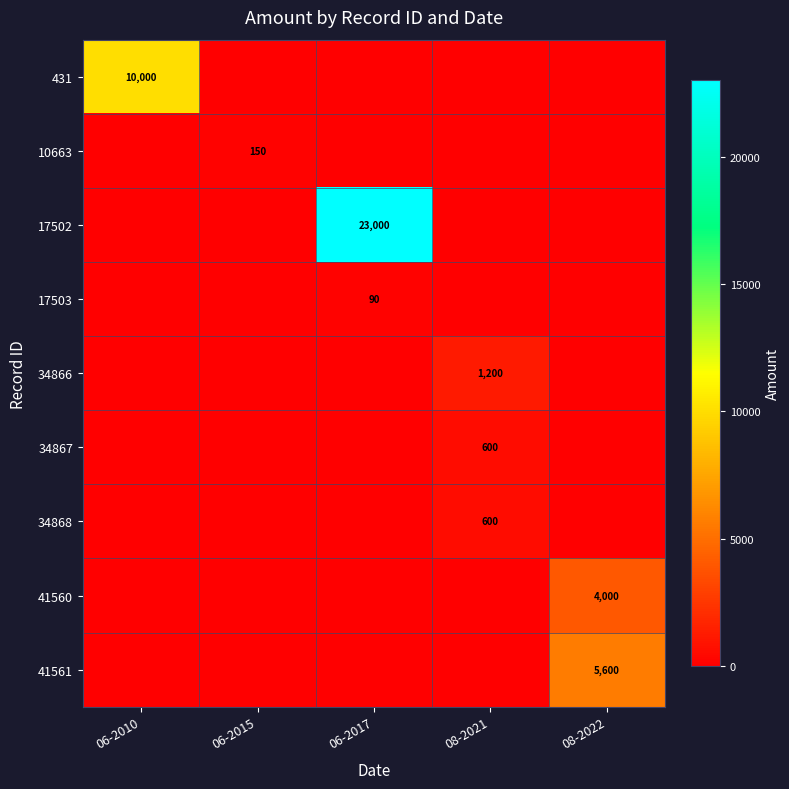

True or false: 41560 has a value of 5300 at 08-2022.

False